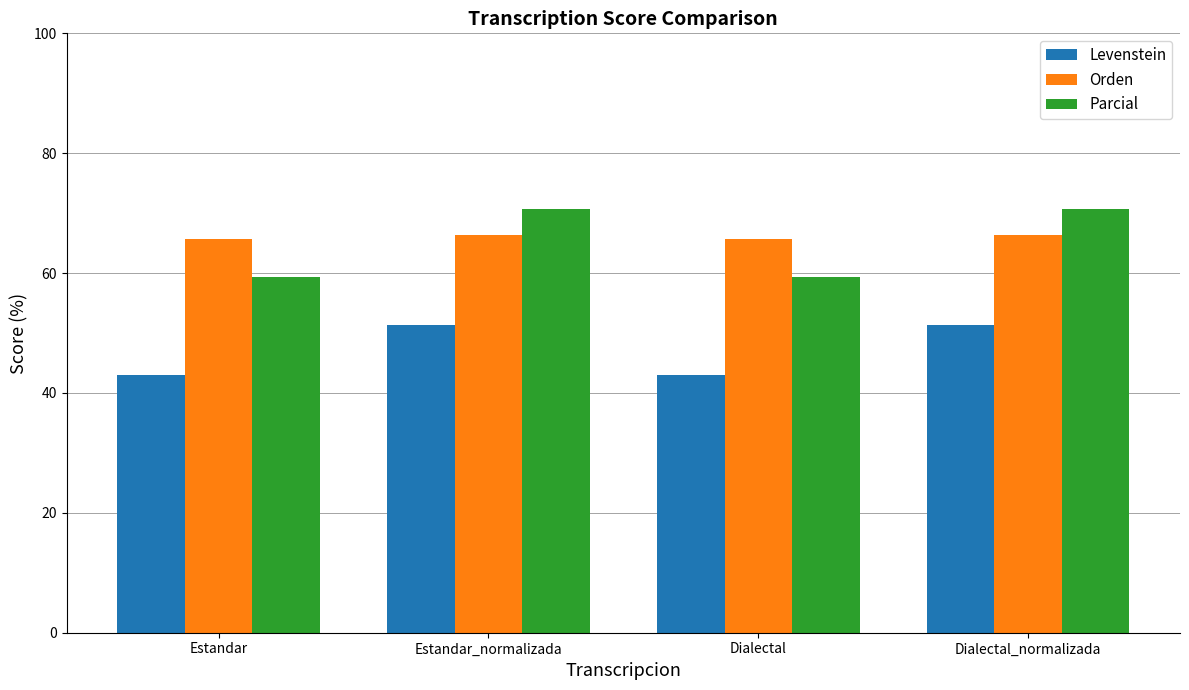

Which series has the widest spread of values?

Parcial